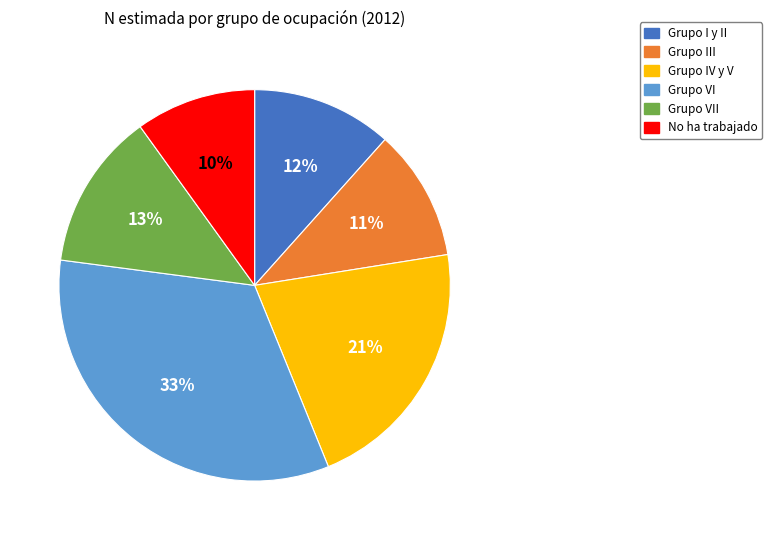

To the nearest percent, what is the average slice percentage?

17%